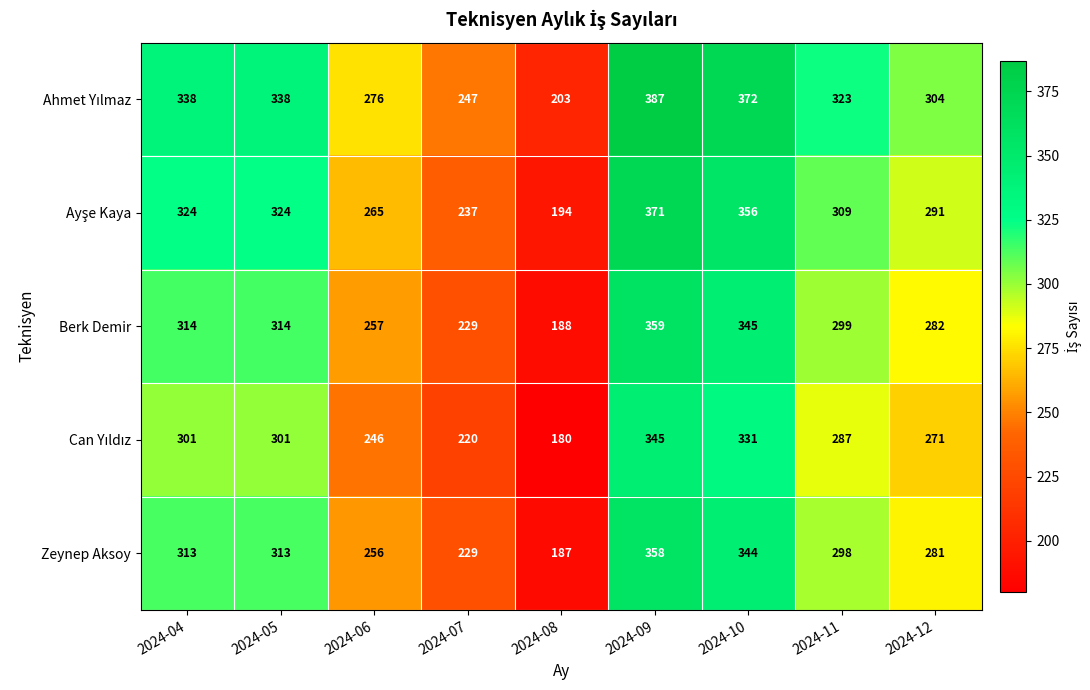

What is the difference between the maximum and minimum values in the Zeynep Aksoy series?

171